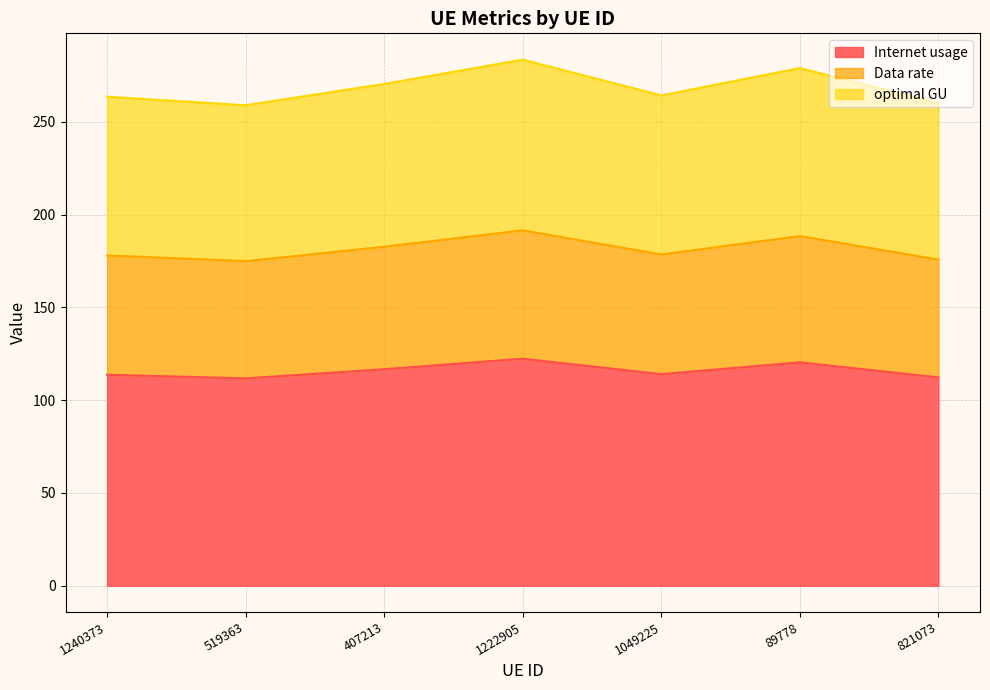

What are all the series names shown in the legend?

Internet usage, Data rate, optimal GU